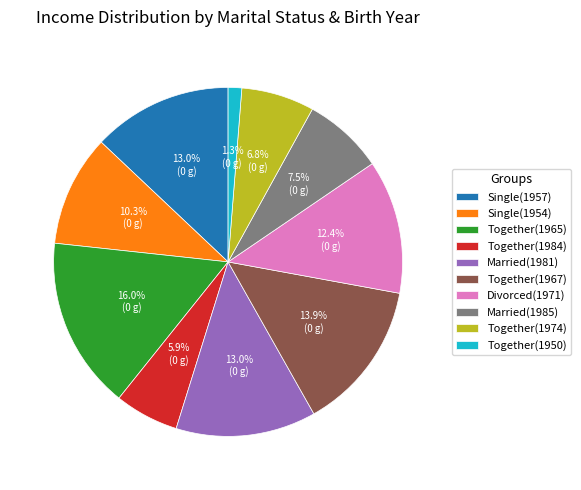

Between Married(1985) and Together(1950), which is larger?

Married(1985)